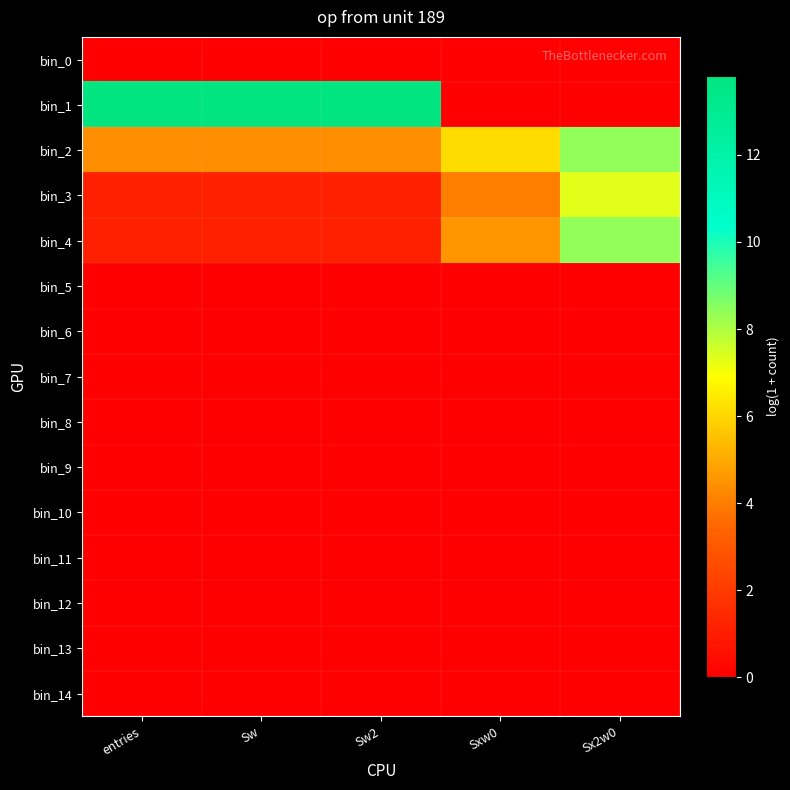

Between Sw2 and Sxw0, which series saw the biggest shift?

bin_1